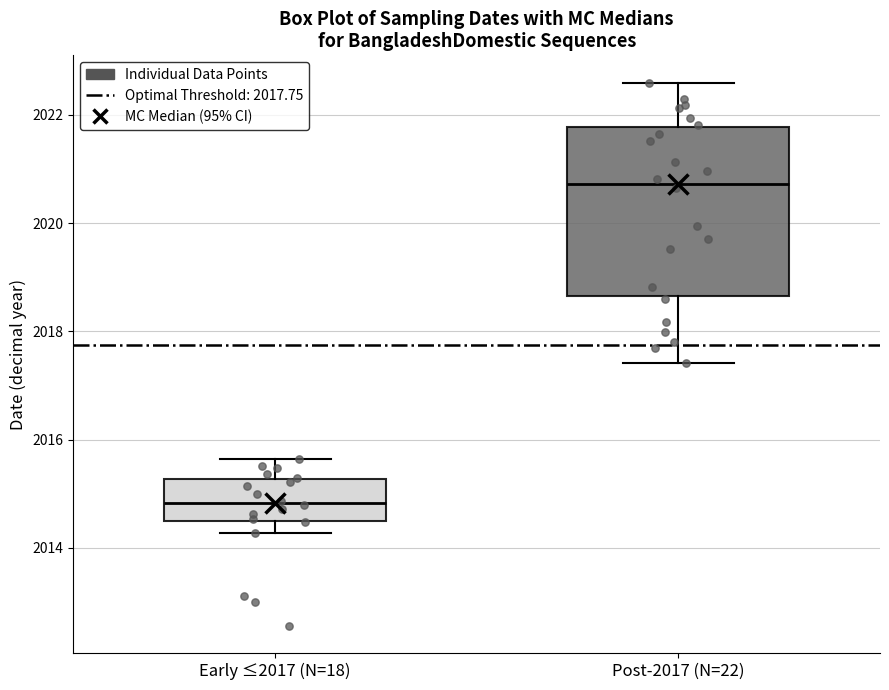

Reading left to right, read every box against the y-axis: the position of its median line, the range the box covers, and the ends of its whiskers. The values are not printed on the chart, so give them approximately, as read against the axis.

Early ≤2017 (N=18): median 2014.8, box 2014.4 to 2015.2, whiskers 2014.2 to 2015.6
Post-2017 (N=22): median 2020.8, box 2018.6 to 2021.8, whiskers 2017.4 to 2022.6